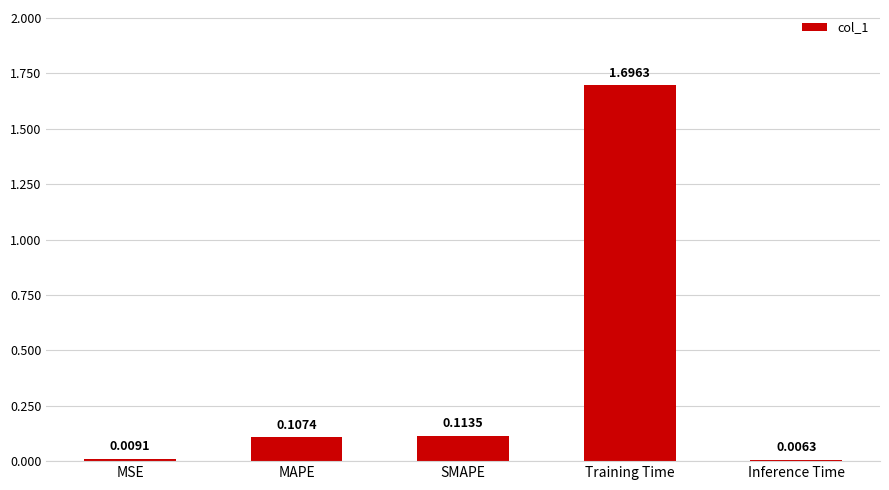

Does the chart contain stacked bars?

No